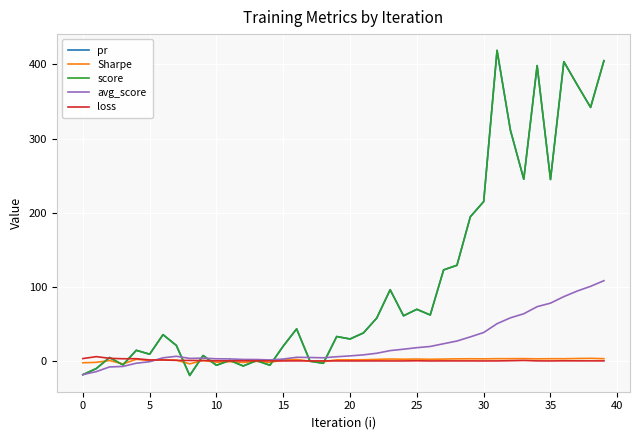

At which category is the sum across all series the highest?

39